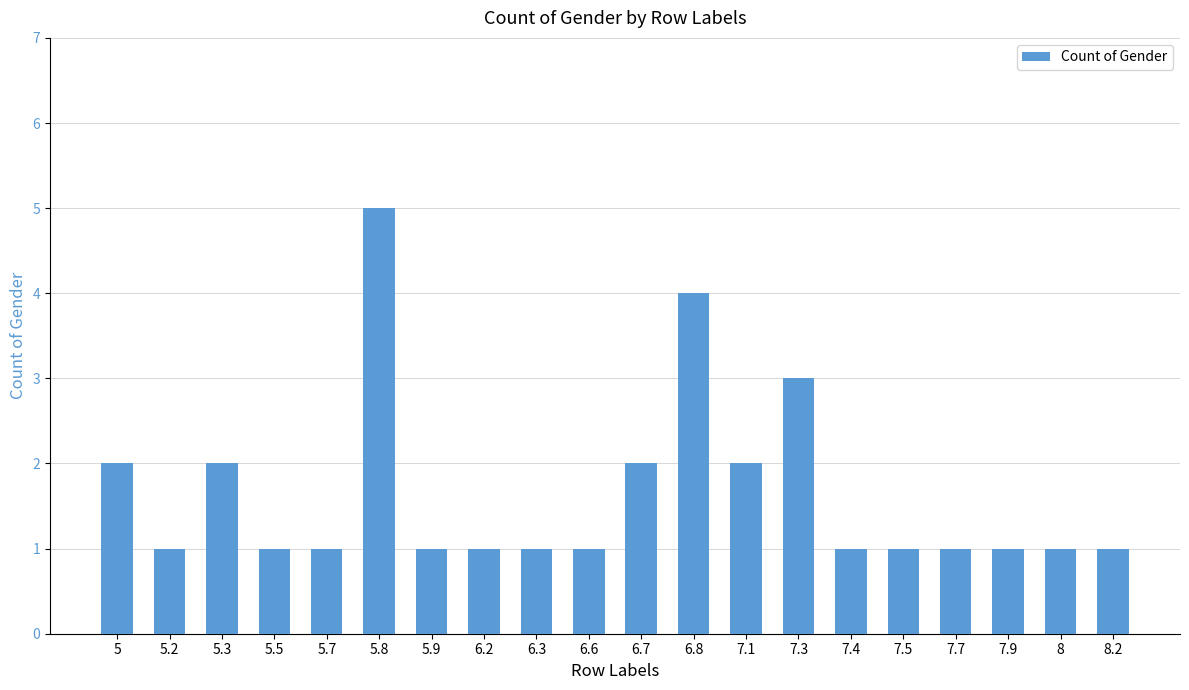

Reading left to right, what are all the values shown in this chart?

2	1	2	1	1	5	1	1	1	1	2	4	2	3	1	1	1	1	1	1